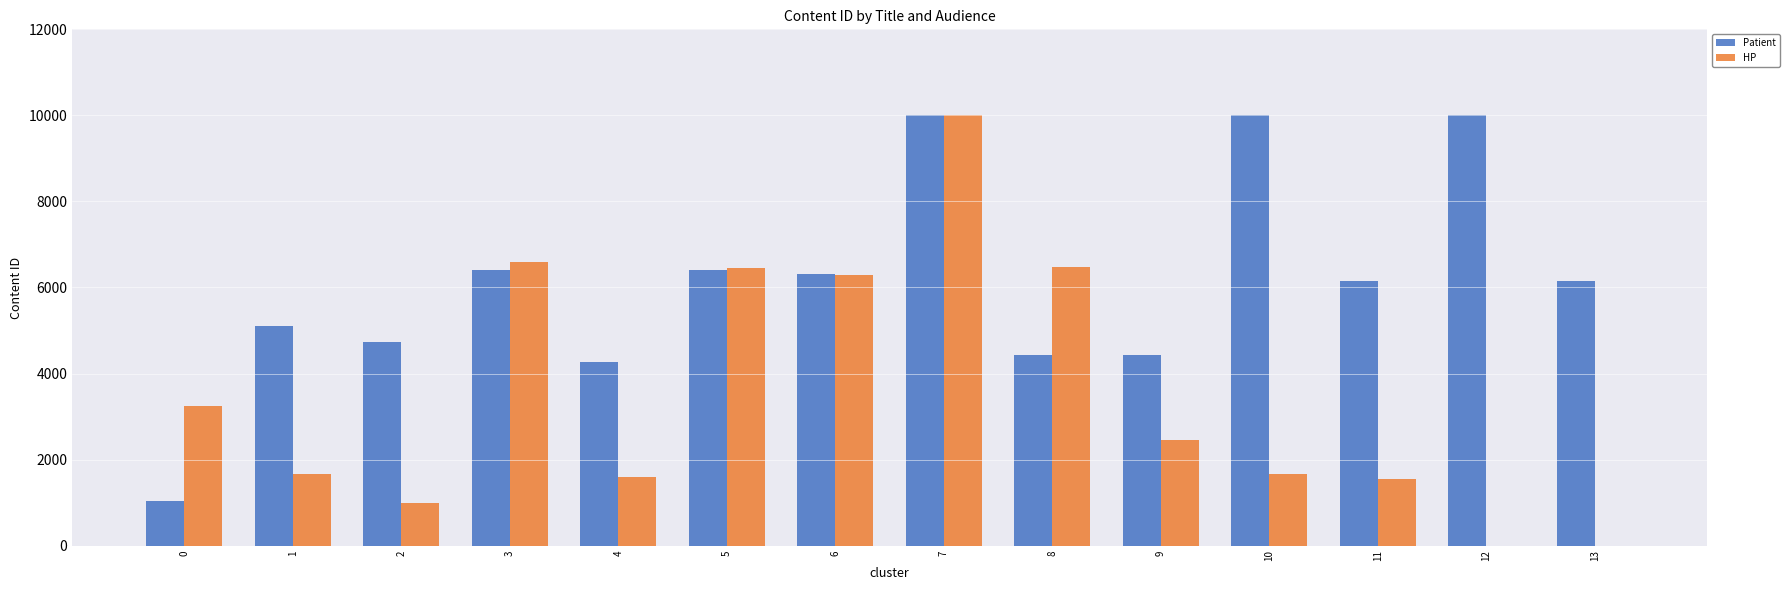

The value of Patient at 2 is 2744. True or false?

False